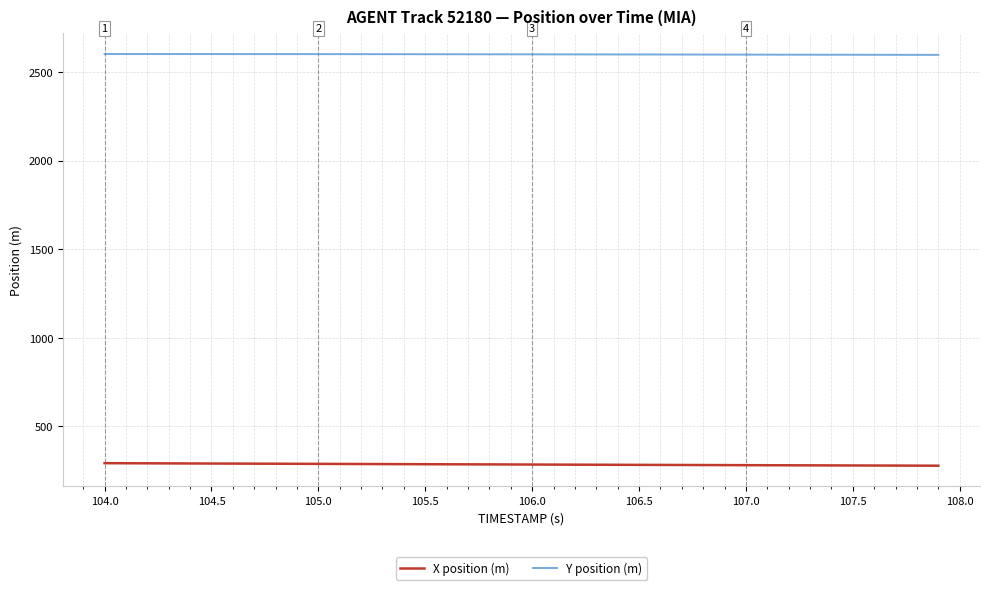

What is the lowest value of the X position (m) series?

278.3